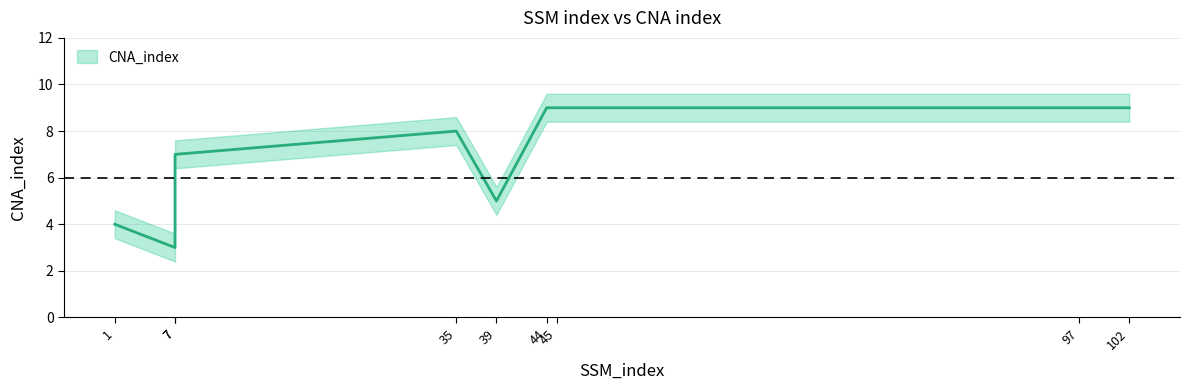

What is the minimum value shown in the chart?

3